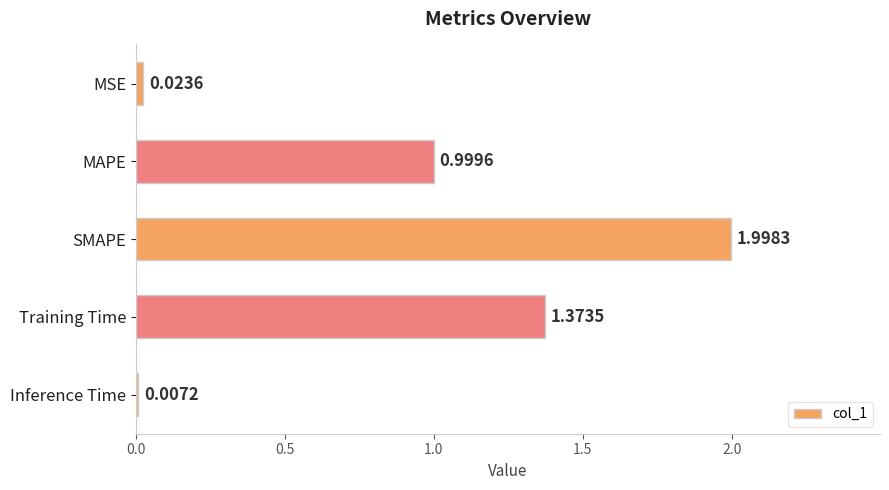

At which category does the chart reach its peak across all series?

SMAPE